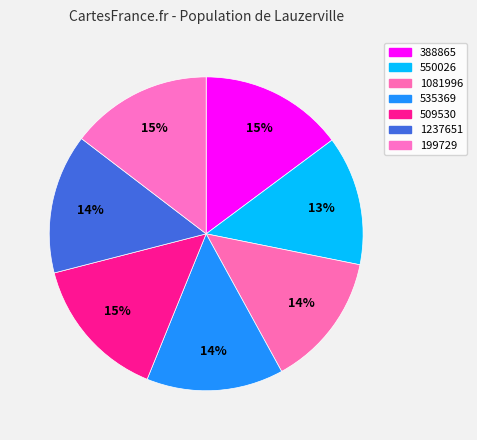

Count the number of slices in the pie.

7